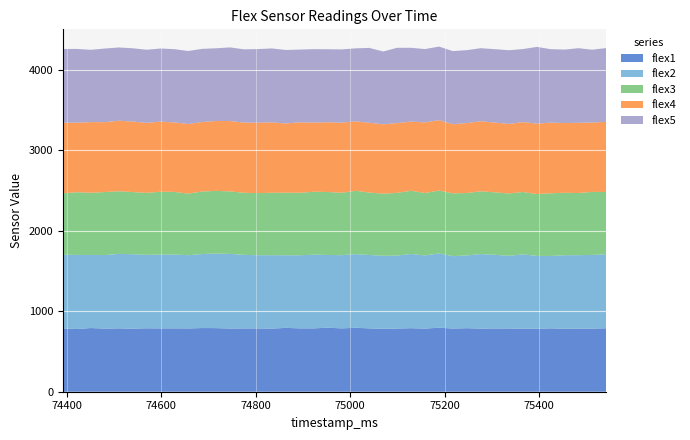

Reading left to right, transcribe all the data shown in this chart.

flex1: 787	780	792	785	788	784	789	787	788	787	792	791	786	787	787	785	794	788	788	796	788	795	788	781	786	790	785	796	786	790	785	787	786	785	784	788	783	785	785	789
flex2: 917	921	909	915	926	926	913	918	917	911	920	927	928	915	911	913	903	909	916	905	910	916	913	909	907	923	910	924	900	905	927	916	904	923	905	900	915	913	916	920
flex3: 764	780	773	783	779	773	771	782	780	766	778	780	777	772	772	776	778	777	783	783	776	788	776	773	780	786	776	782	781	776	780	777	775	776	769	780	776	773	784	775
flex4: 878	865	879	869	877	877	870	872	864	865	864	869	875	873	876	876	861	876	860	867	872	864	868	862	867	861	878	875	859	870	872	867	865	869	876	878	867	873	863	872
flex5: 916	917	899	916	911	911	910	909	911	908	910	904	916	911	915	919	914	905	913	908	911	907	931	906	937	917	912	915	910	907	908	913	917	908	954	914	914	928	905	918